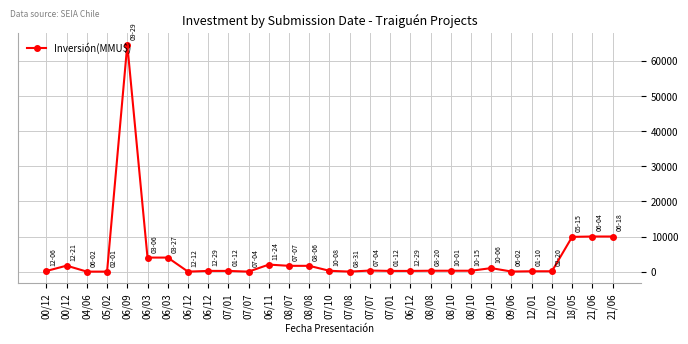

Where does the data first go above 250?

00/12